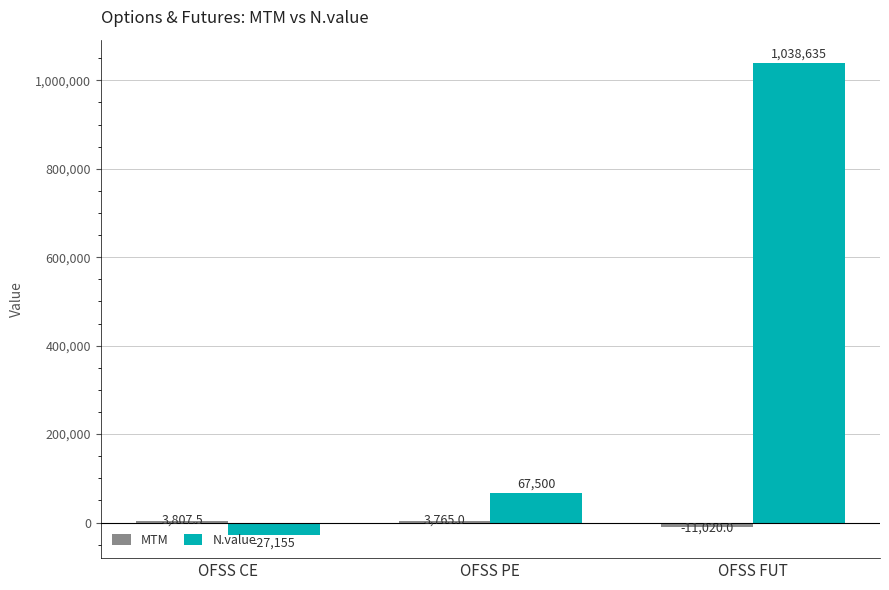

At which category is the sum across all series the highest?

OFSS FUT